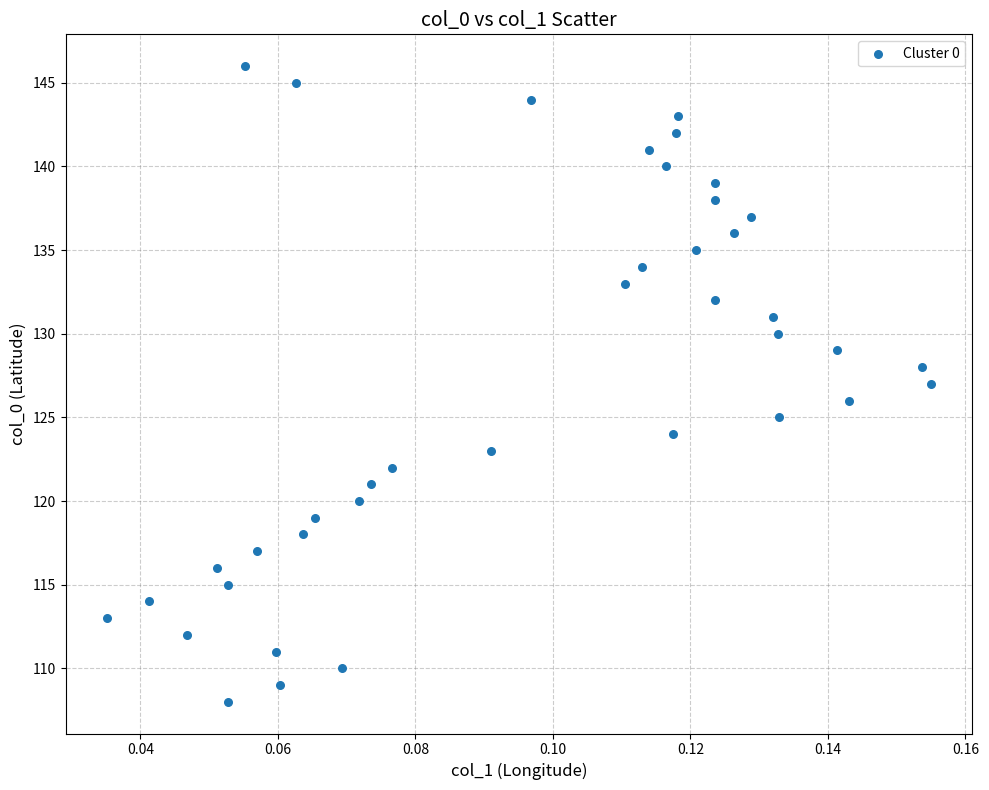

What is the range of Y values (max minus min)?

38